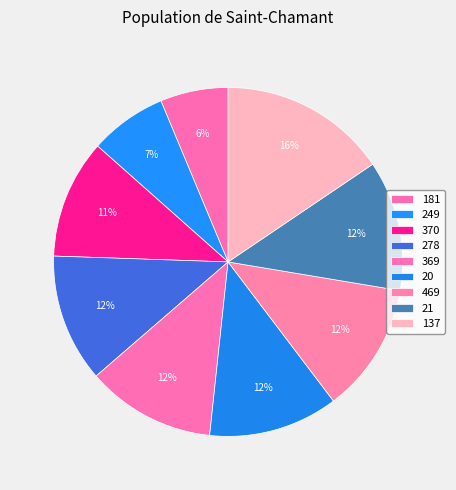

What percentage do 369 and 20 together represent?

24.0%